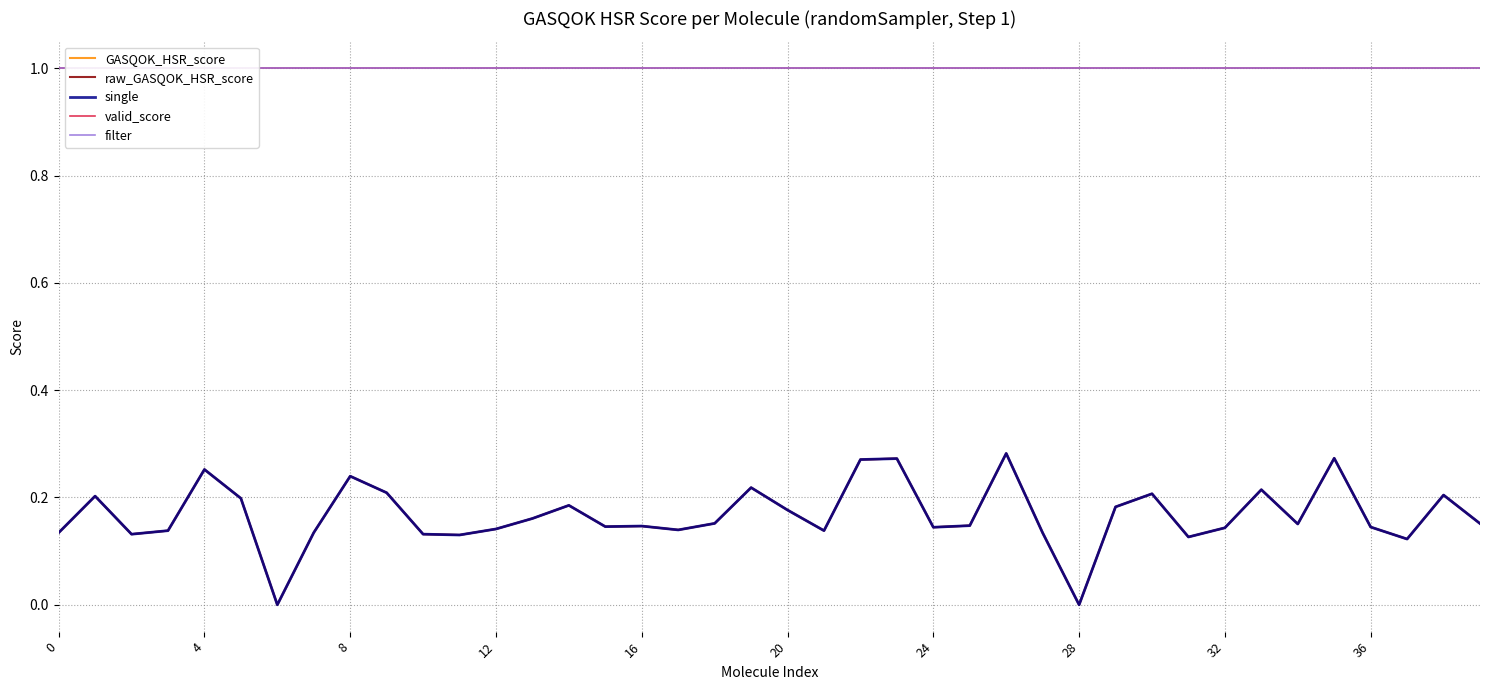

What is the total value across all series at 13?

2.5